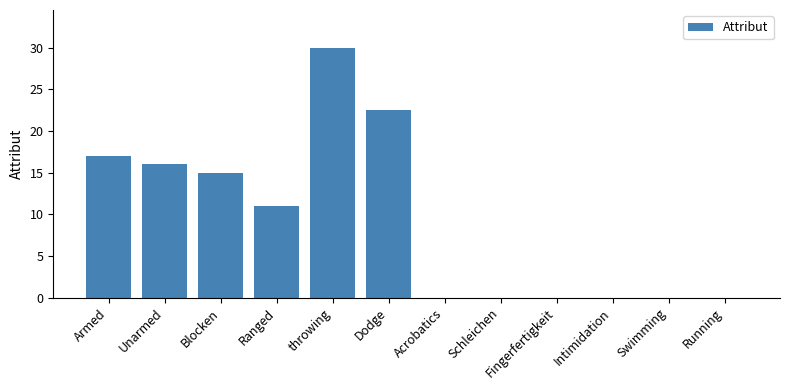

What is the difference between the values at Swimming and Dodge?

22.5